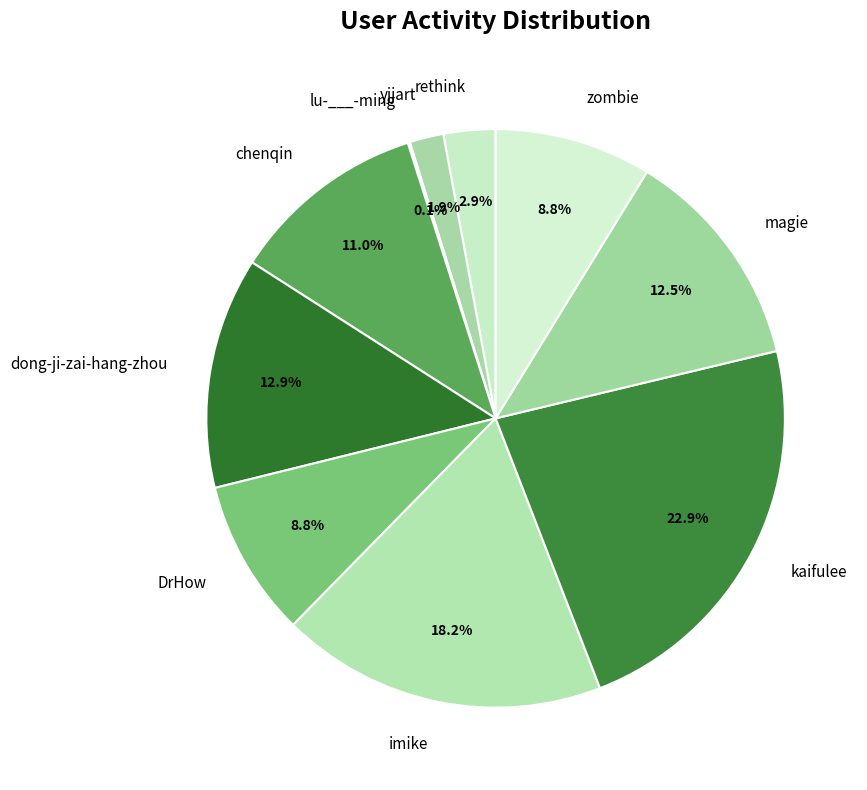

Which has a higher value, zombie or rethink?

zombie